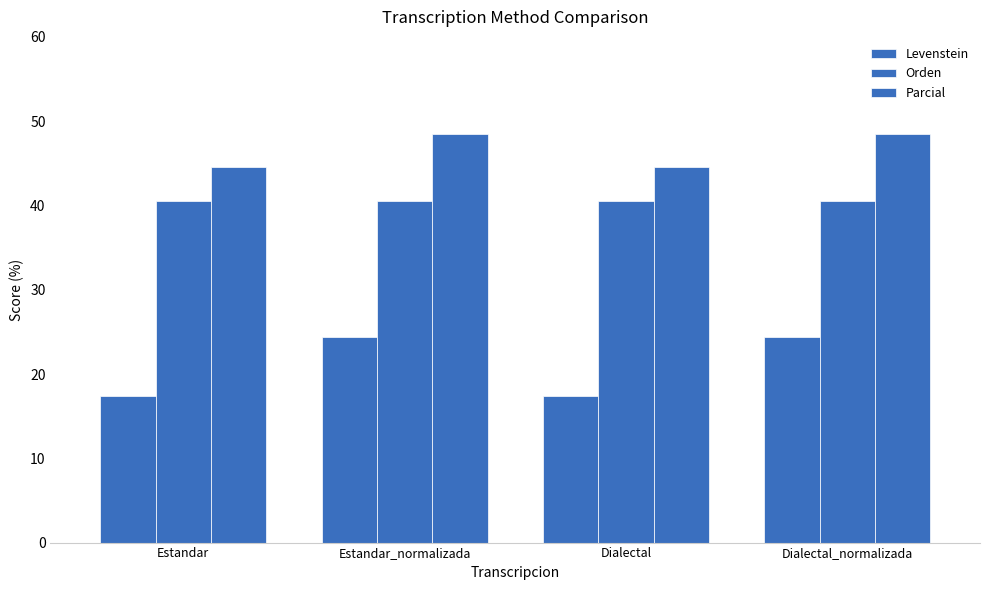

What is the smallest value displayed?

17.4